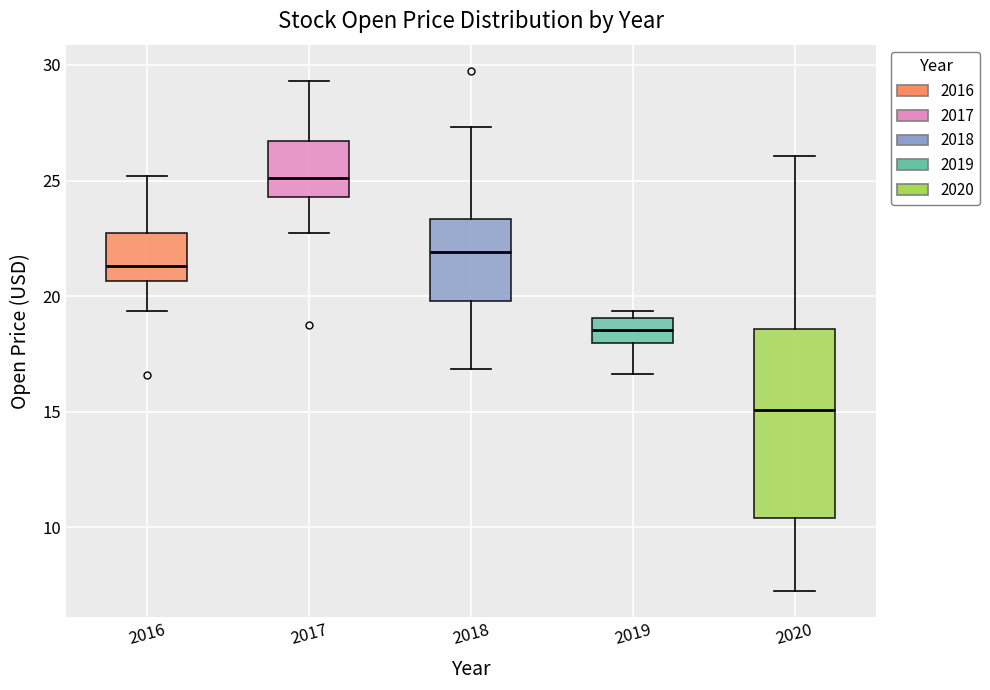

Where does the upper whisker of the box at x = 2016 end on the y-axis? The values are not printed on the chart, so give them approximately, as read against the axis.

25.0